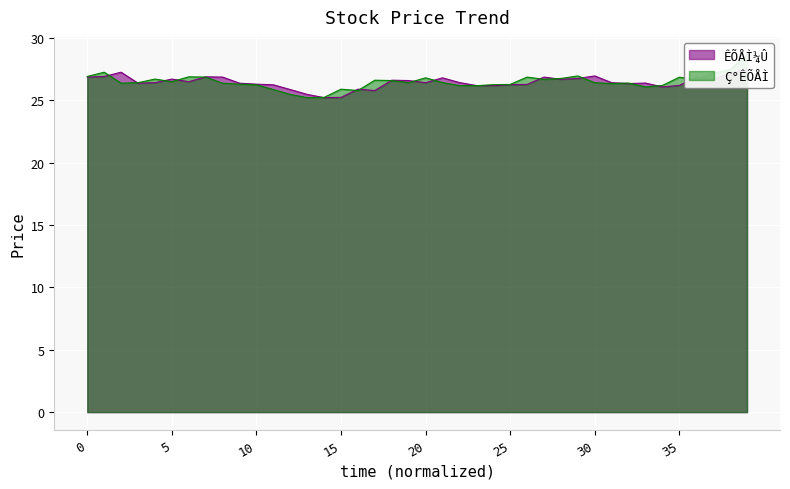

How many data points in ÊÕÅÌ¼Û are above 26?

34